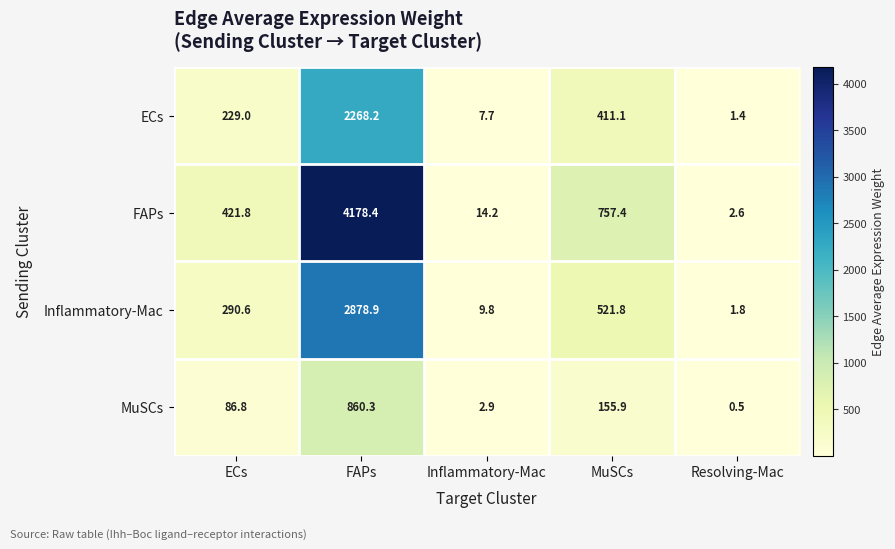

What is the difference between the second highest and minimum values in the ECs series?

409.7